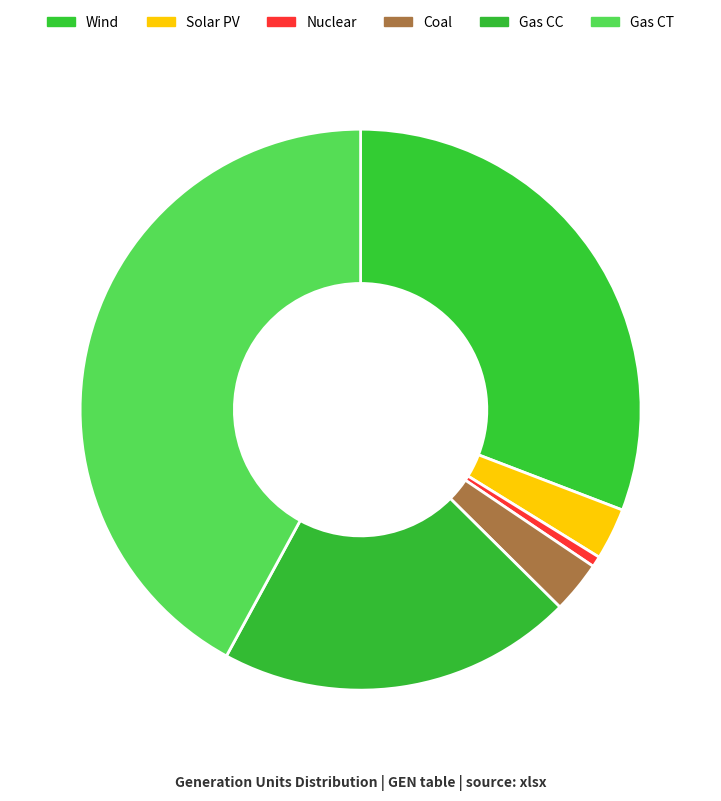

How many slices are in this pie chart?

6